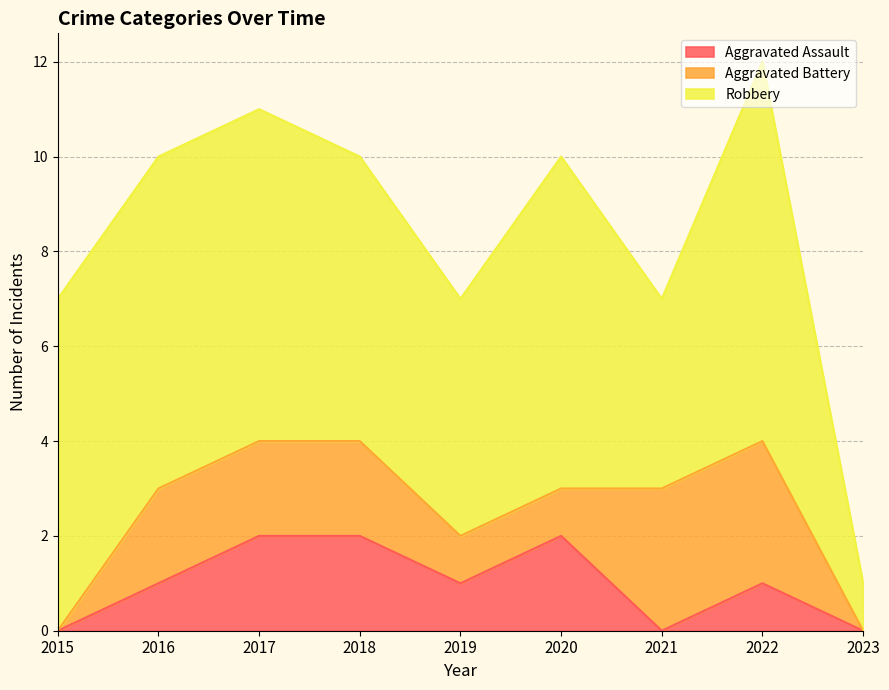

Reading left to right, list all the values displayed in this chart.

Aggravated Assault: 0	1	2	2	1	2	0	1	0
Aggravated Battery: 0	2	2	2	1	1	3	3	0
Robbery: 7	7	7	6	5	7	4	8	1